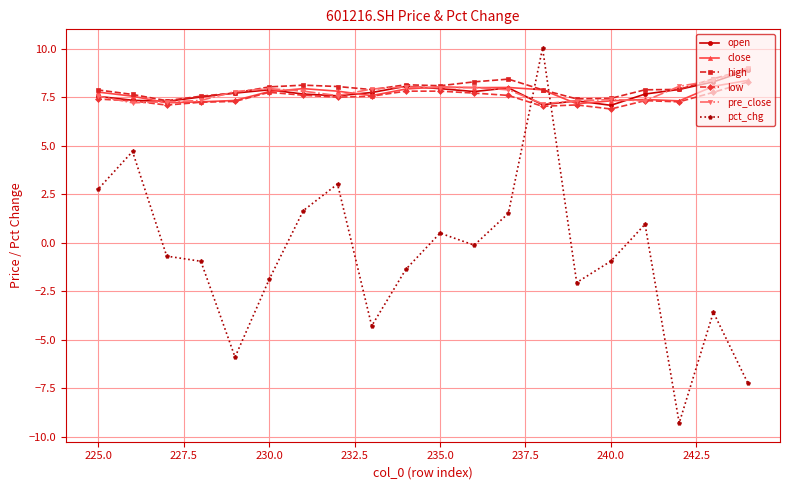

What is the lowest value of the pre_close series?

7.2